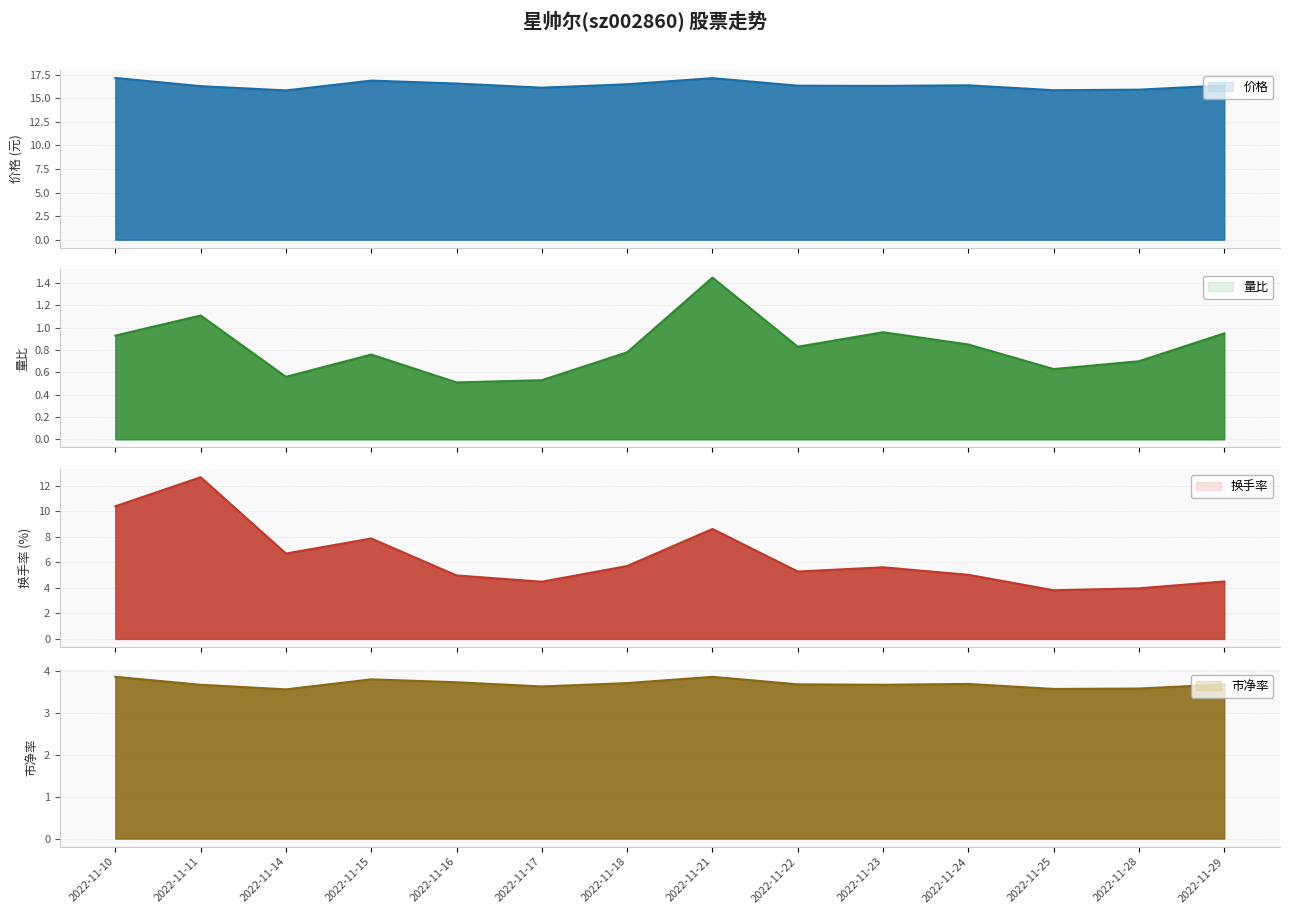

Which category has the lowest value in the 量比 series?

2022-11-16